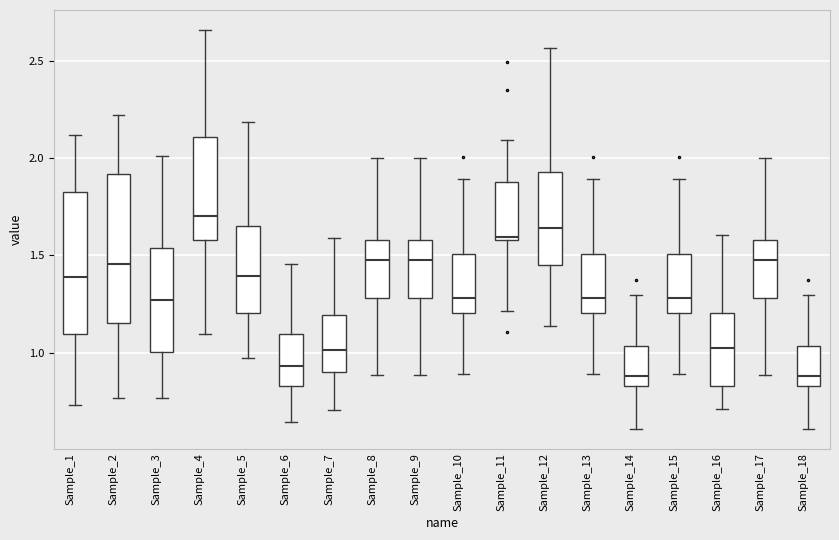

Where is the lower edge of the box for Sample_4 on the y-axis? The values are not printed on the chart, so give them approximately, as read against the axis.

1.60